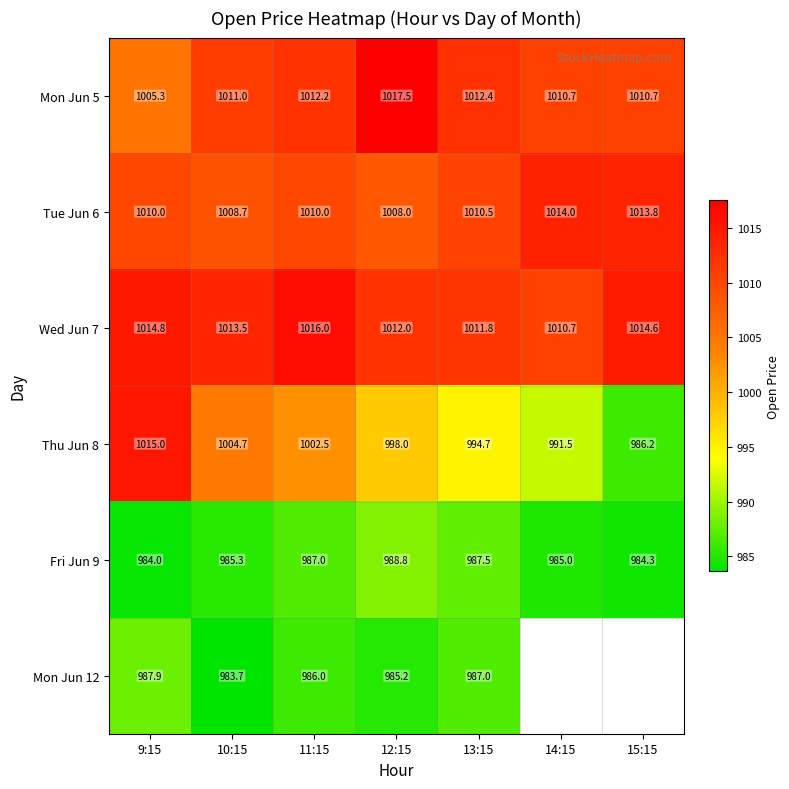

How many data points in Mon Jun 5 are less than 1011?

3